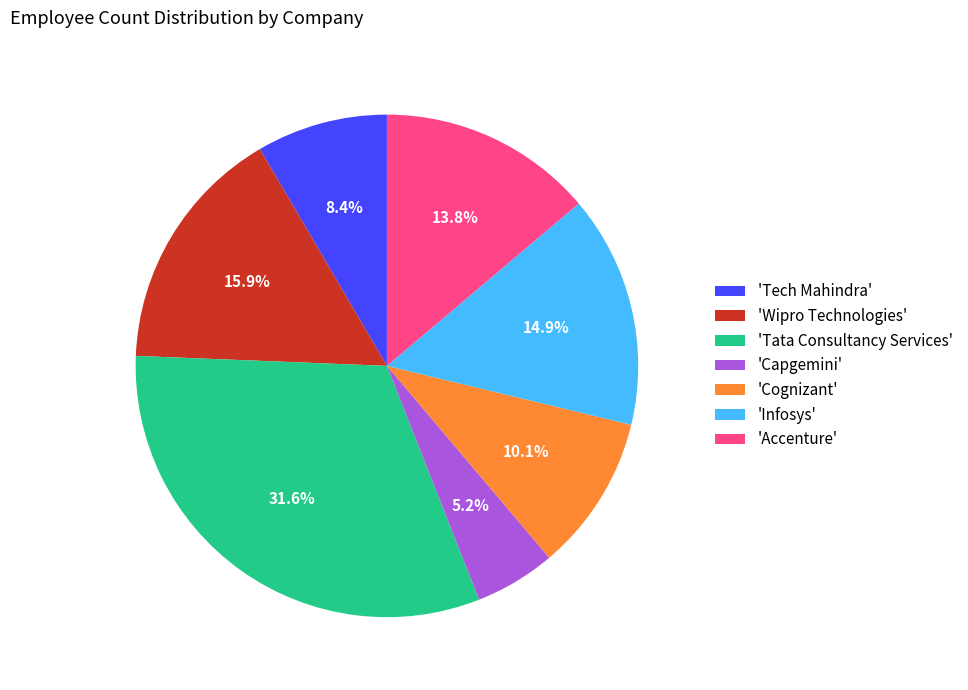

To the nearest percent, what is the average slice percentage?

14%